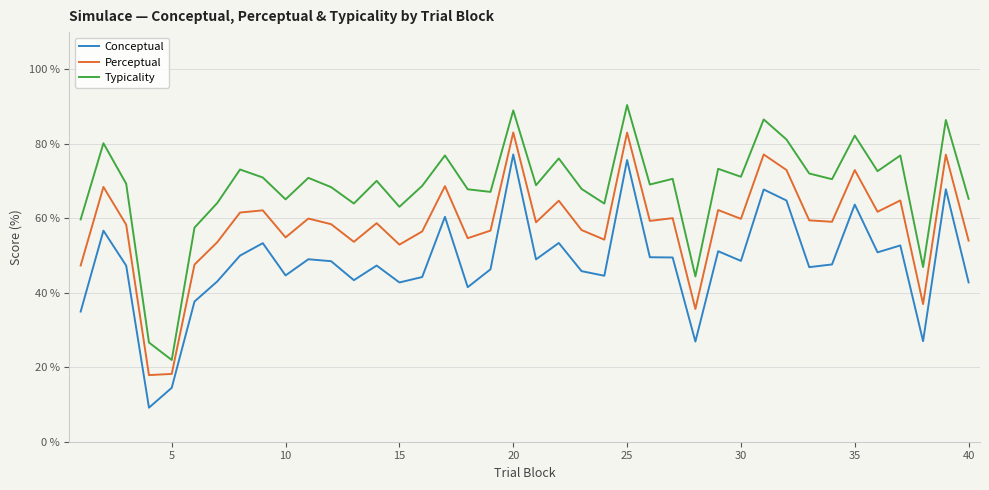

True or false: Typicality and Conceptual cross at least once.

False